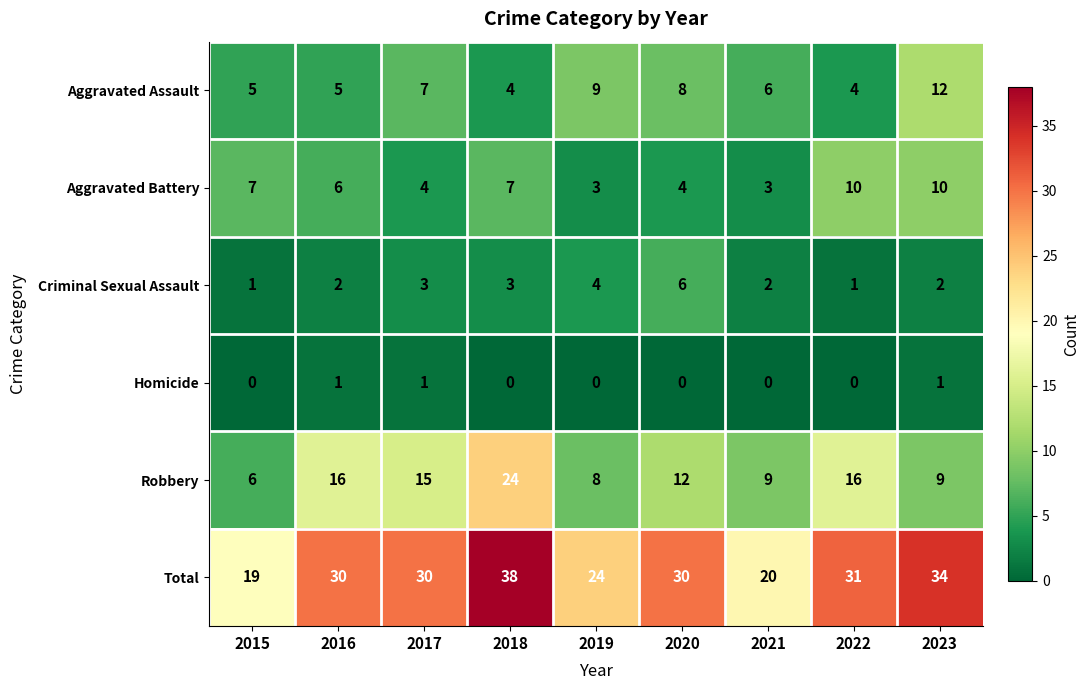

At which label does Aggravated Assault first exceed 6?

2017